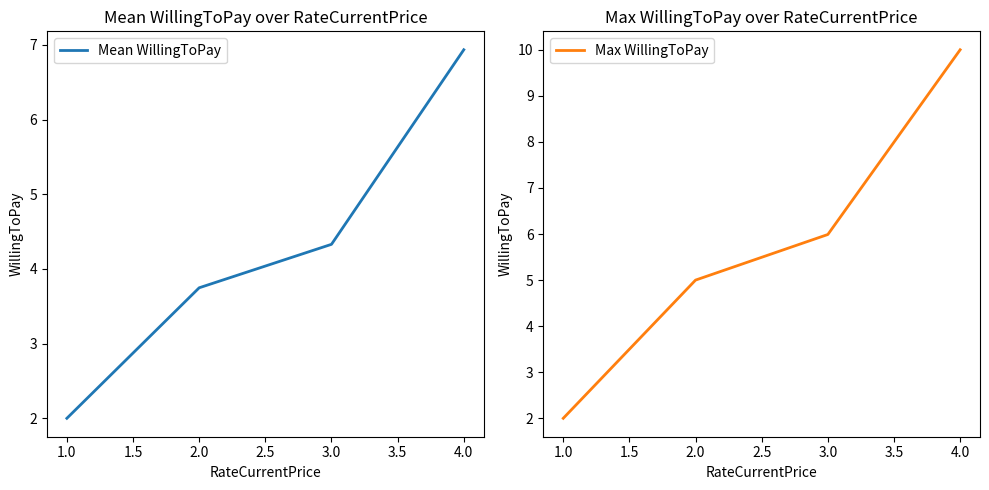

Which series has the largest total across all categories?

Max WillingToPay